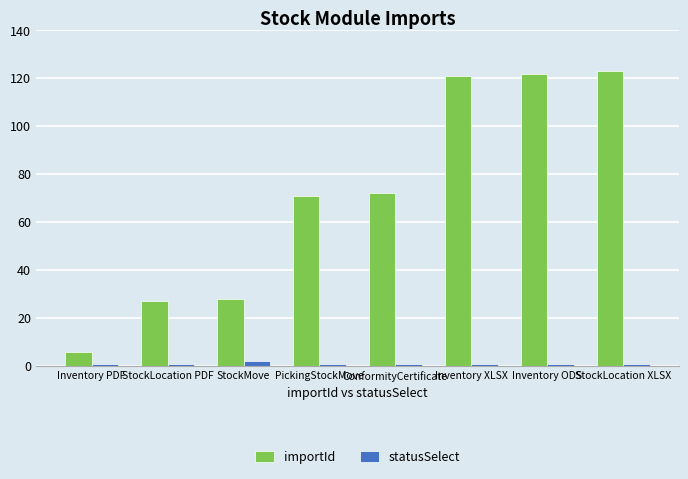

Rank the series by their maximum value, from highest to lowest.

importId, statusSelect